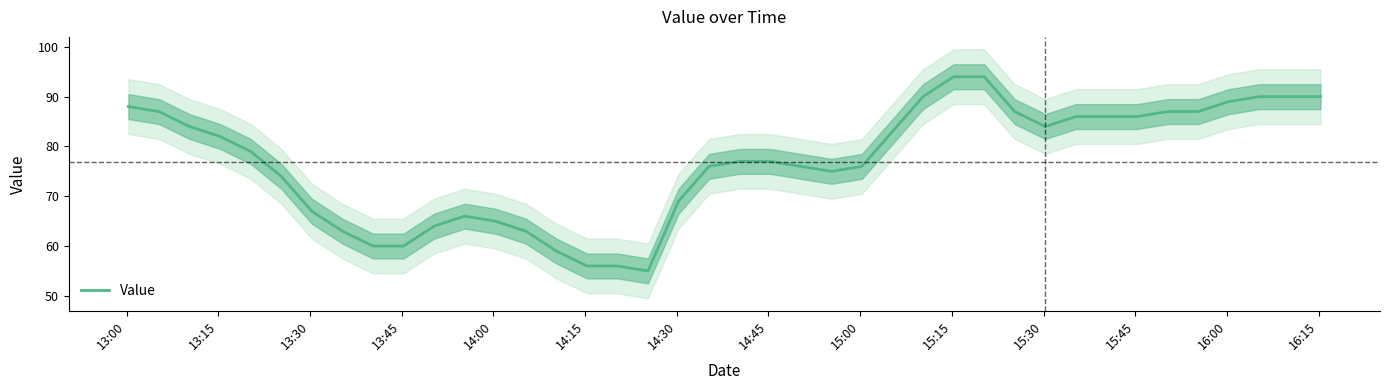

What is the maximum value for Value?

94